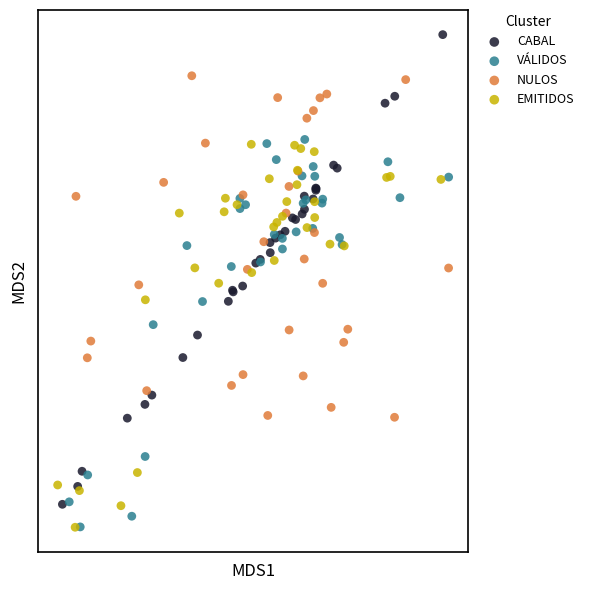

What are all the series names shown in the legend?

CABAL, VÁLIDOS, NULOS, EMITIDOS